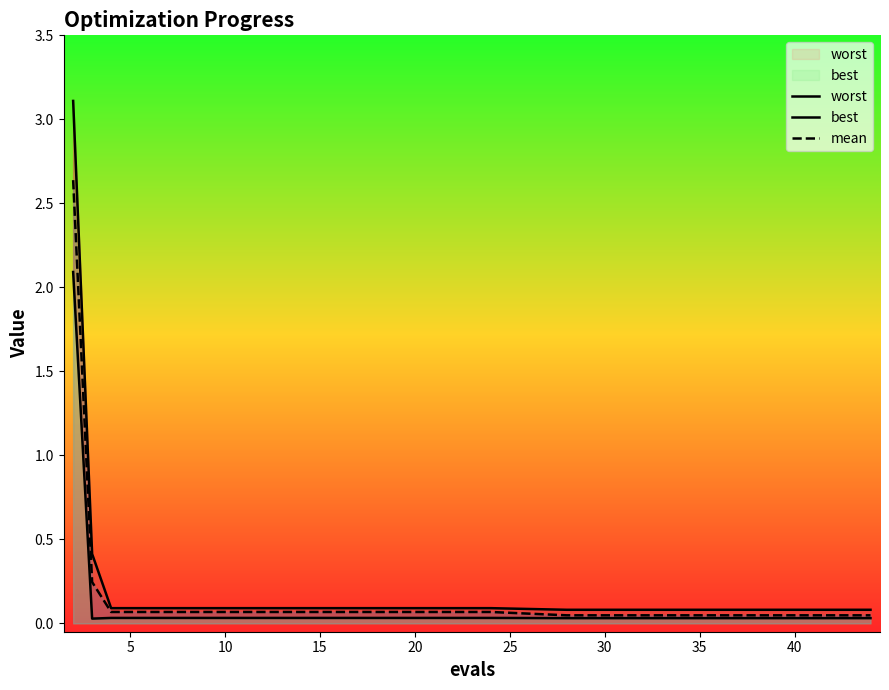

At 35, list the series in order from largest to smallest.

worst, mean, best